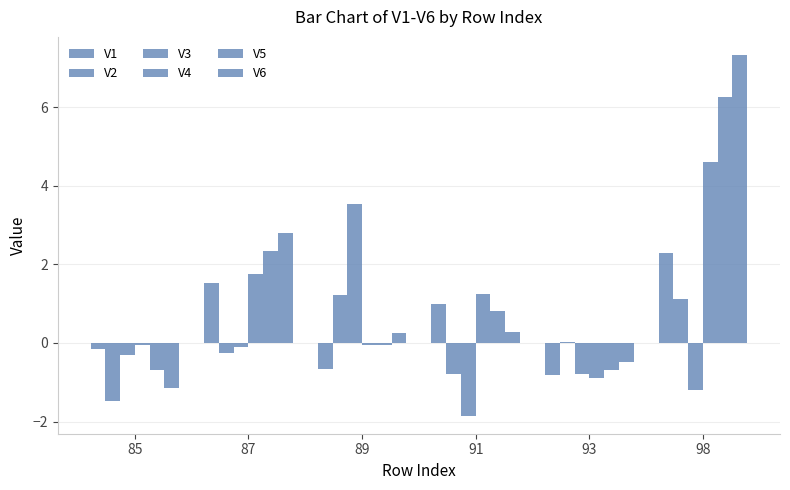

Is it true that V2 equals -0.9 at 85?

False